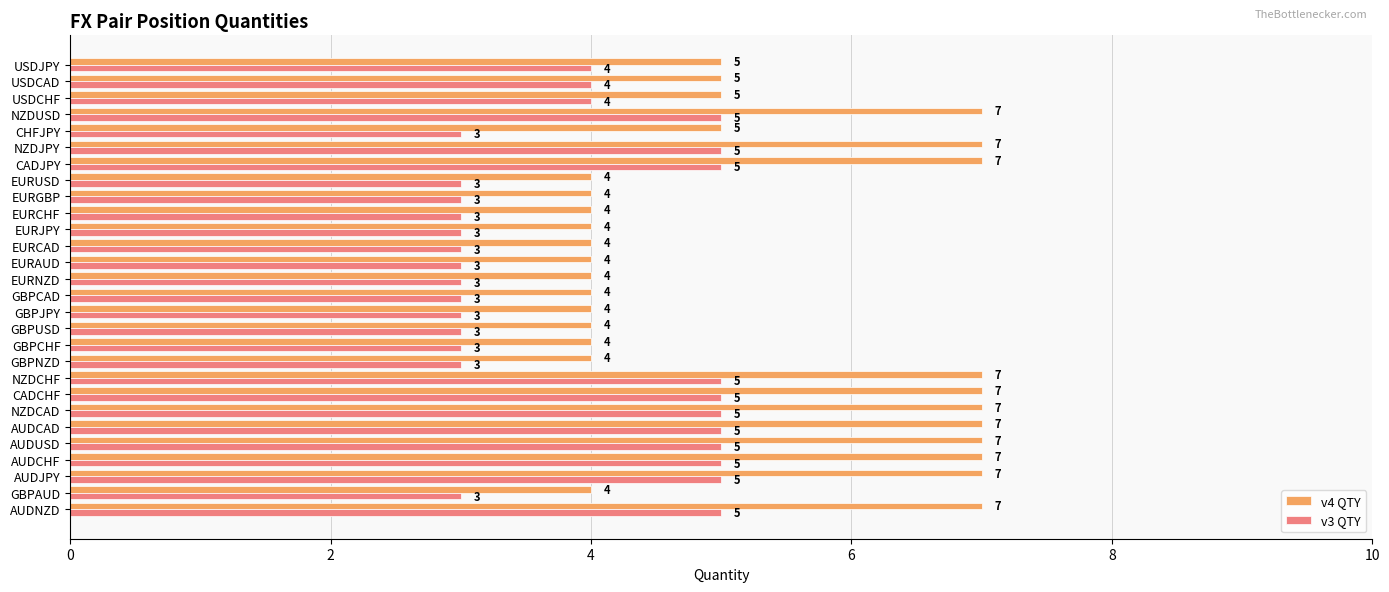

What are all the series names shown in the legend?

v4 QTY, v3 QTY